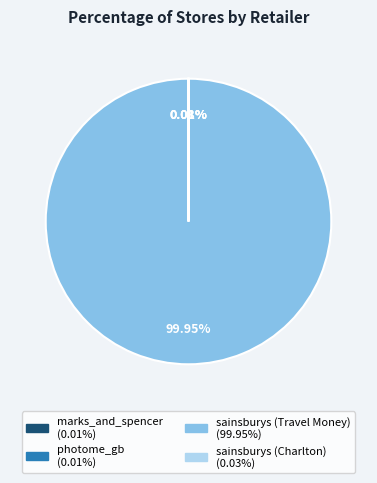

Which category accounts for the majority?

sainsburys (Travel Money)